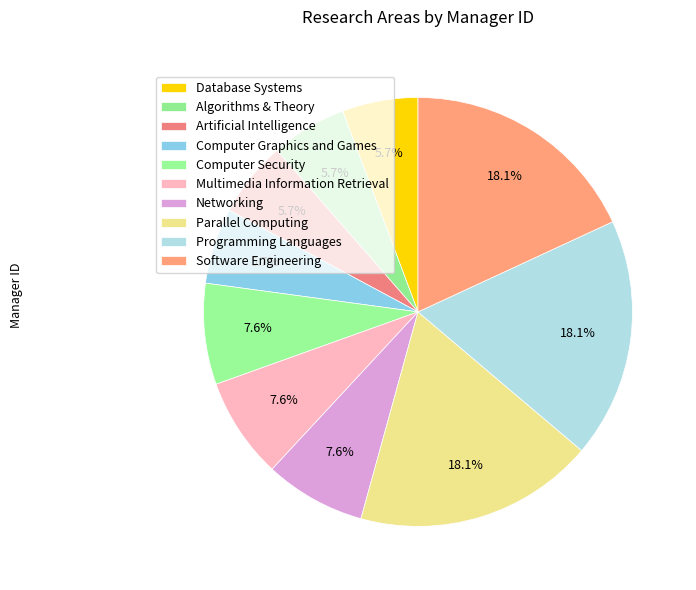

To the nearest percent, what percentage of the pie is Multimedia Information Retrieval?

8%